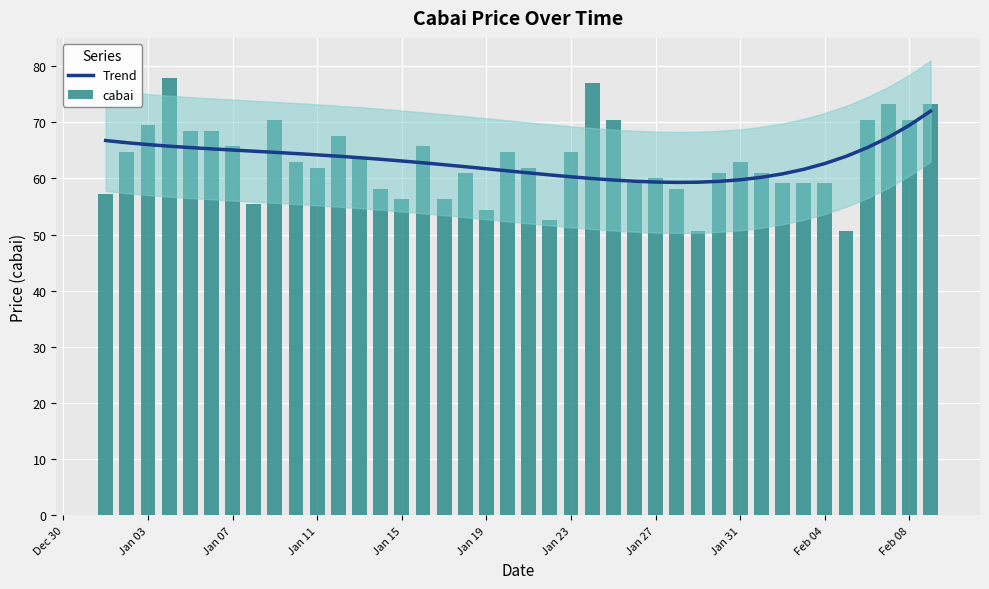

Is the value of cabai at Jan 31 greater than the value of Trend at Jan 27?

Yes